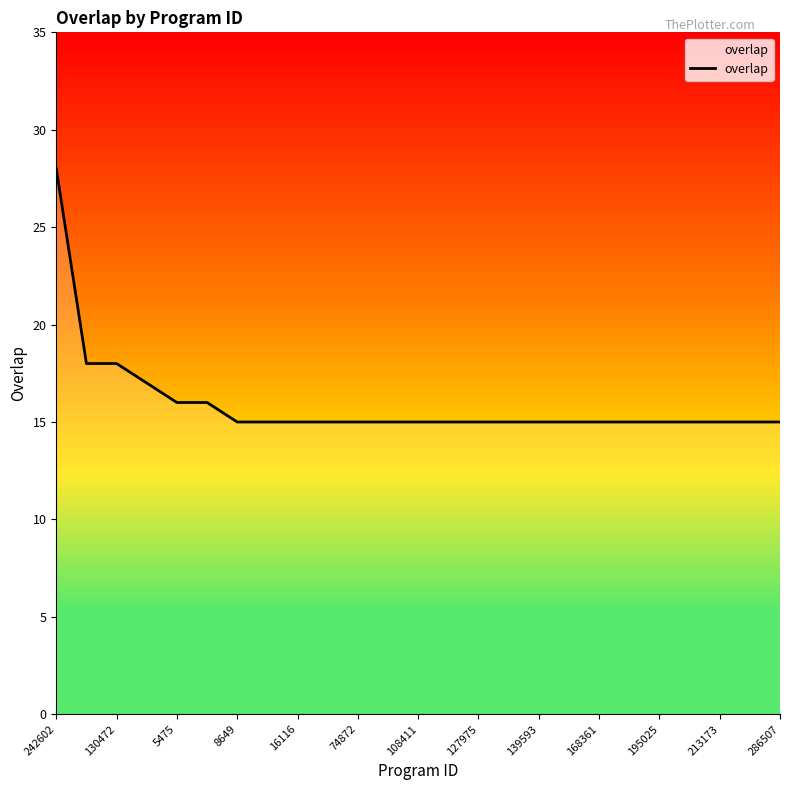

What is the greatest value displayed?

28